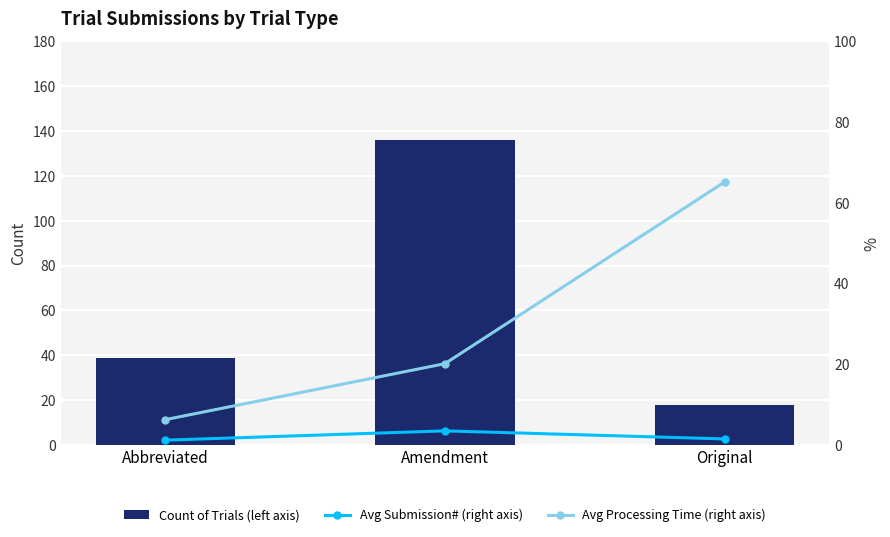

What is the sum of the Avg Processing Time (right axis) values at Original and Amendment?

85.3